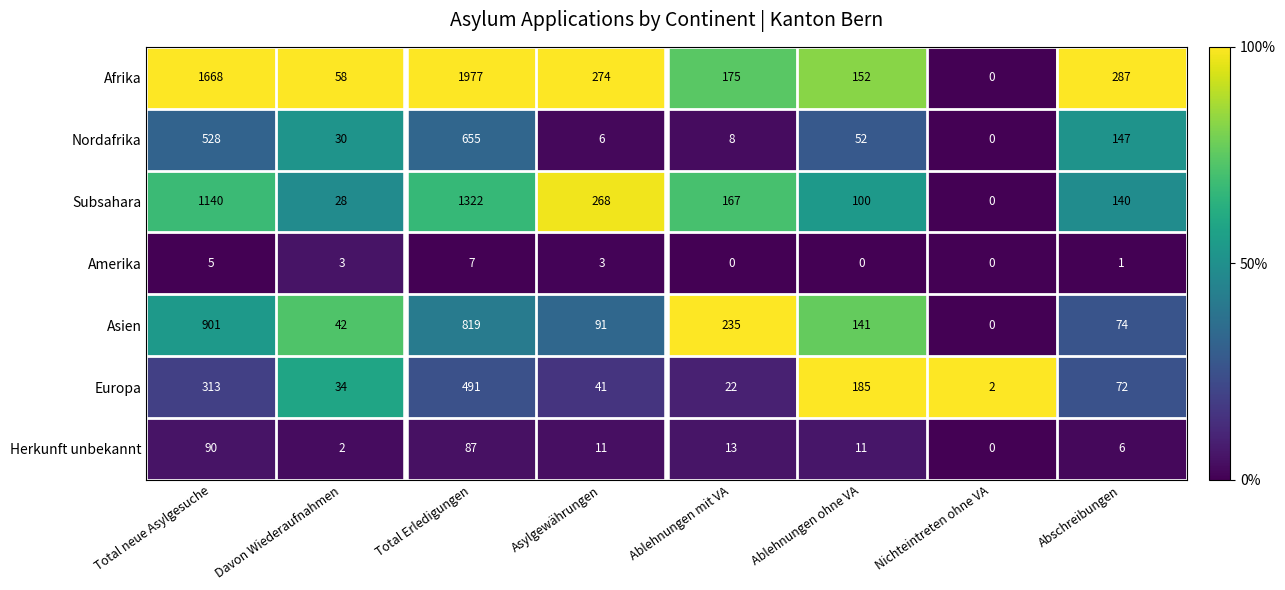

Which series changed the most between Total neue Asylgesuche and Asylgewährungen?

Afrika